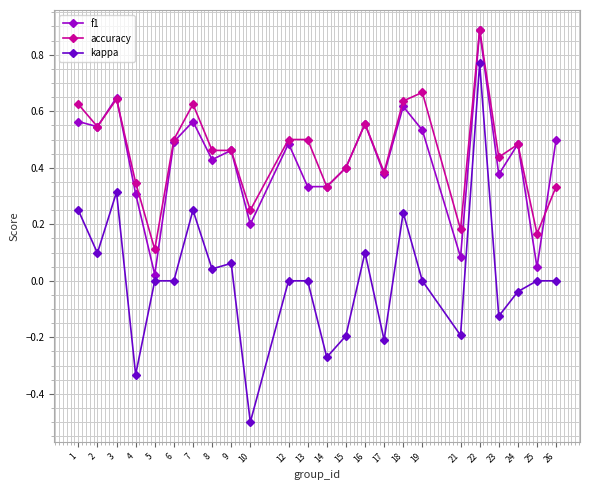

True or false: kappa and accuracy cross at least once.

False